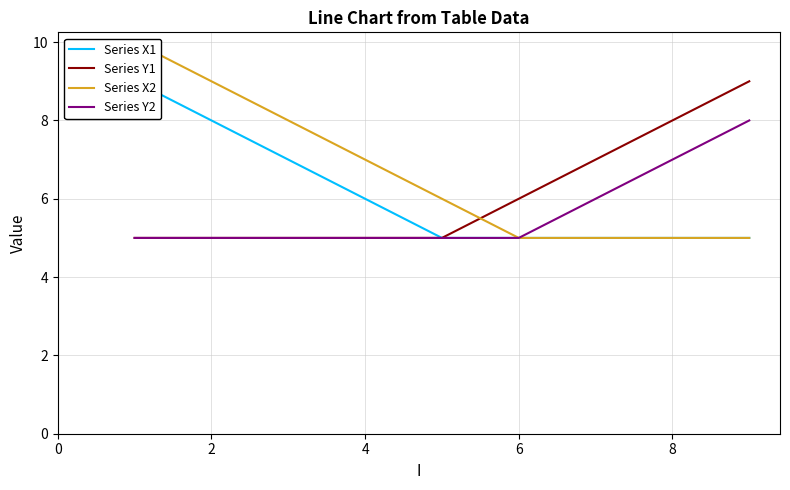

The Series Y2 series shows 3 at 8. True or false?

False